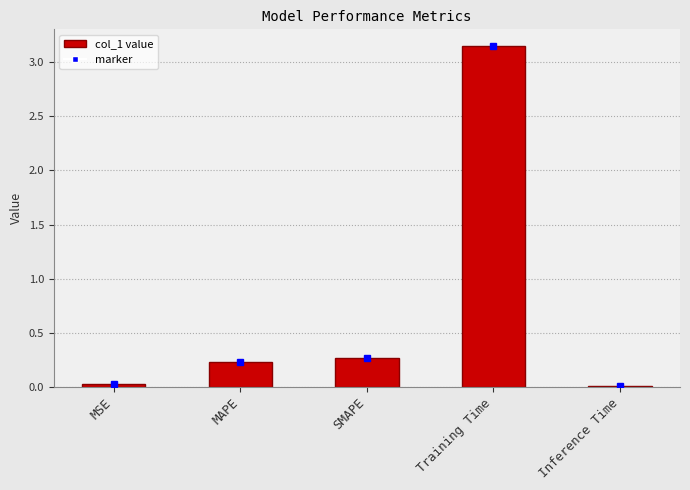

Which label corresponds to the largest value in the chart?

Training Time